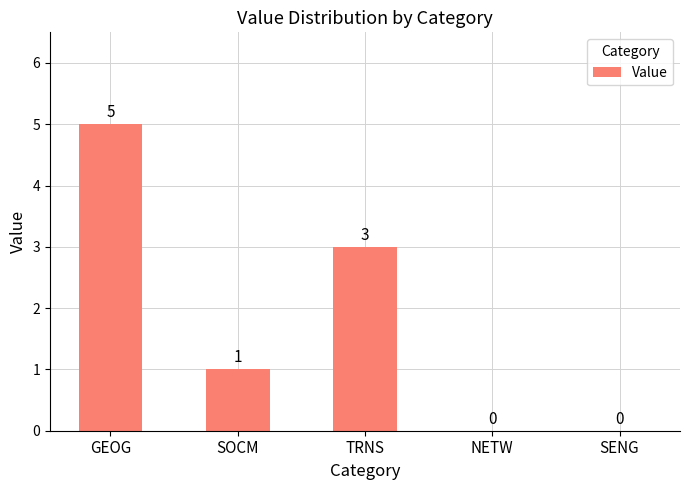

Are the bars horizontal?

No